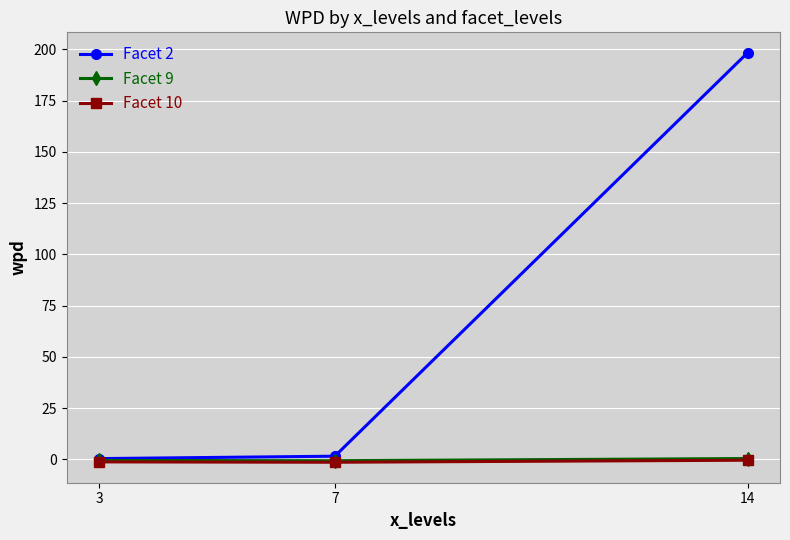

Which series has the largest range (max minus min)?

Facet 2